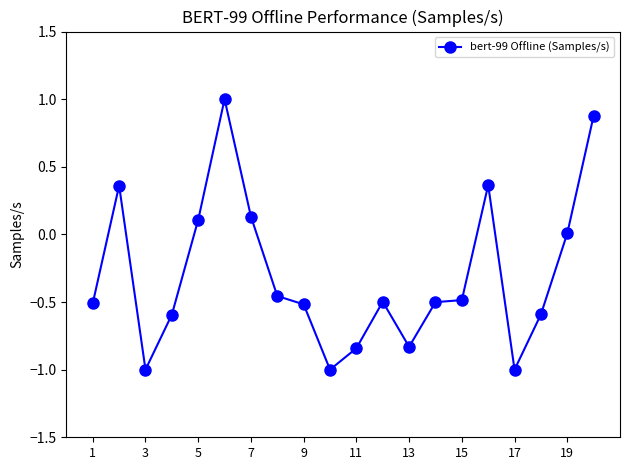

What is the value of the 17th point from the left?

-1.0